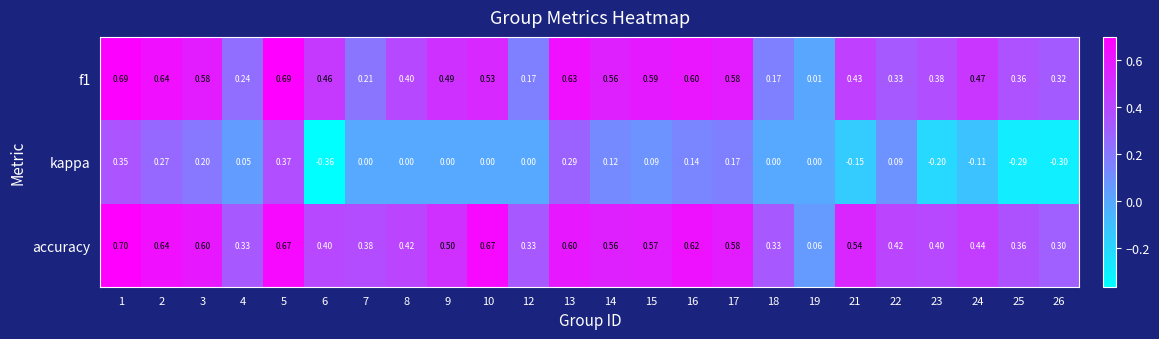

Which series has the widest spread of values?

kappa